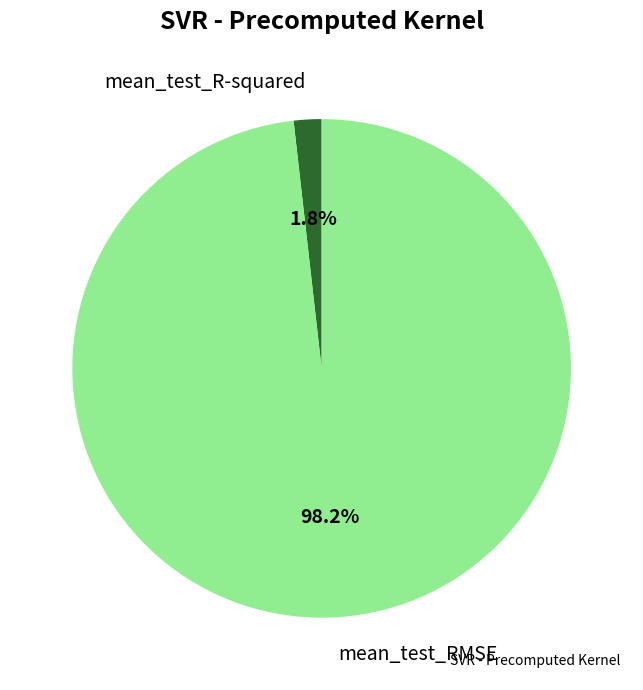

Which has a higher value, mean_test_RMSE or mean_test_R-squared?

mean_test_RMSE